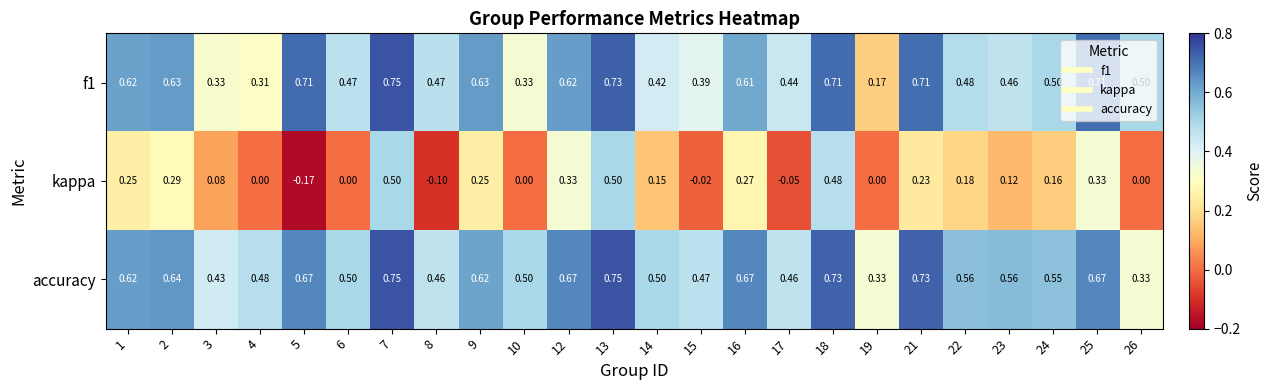

Which series has the largest range (max minus min)?

kappa